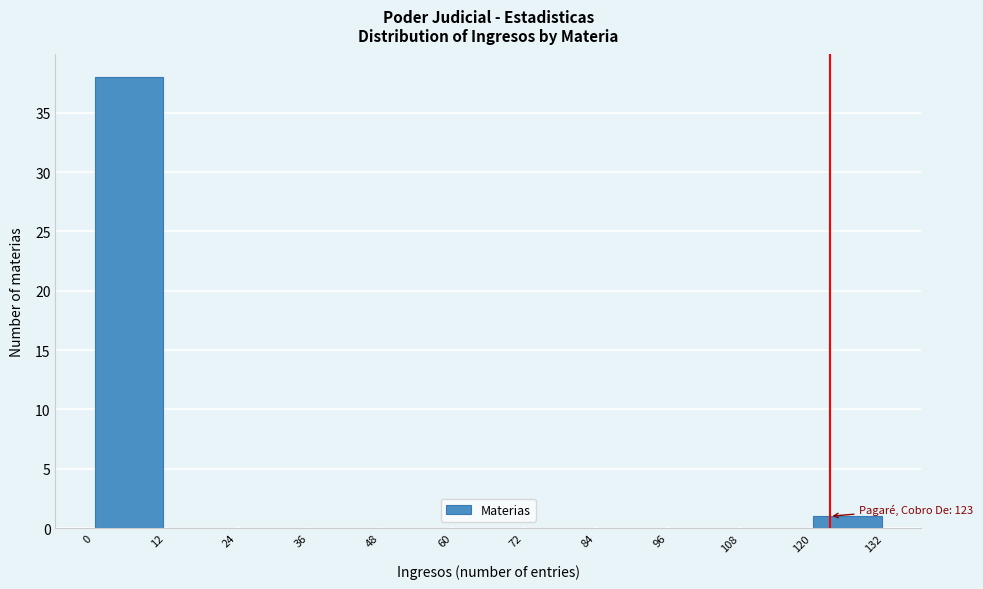

Which range on the x-axis has the tallest bar?

0 to 12